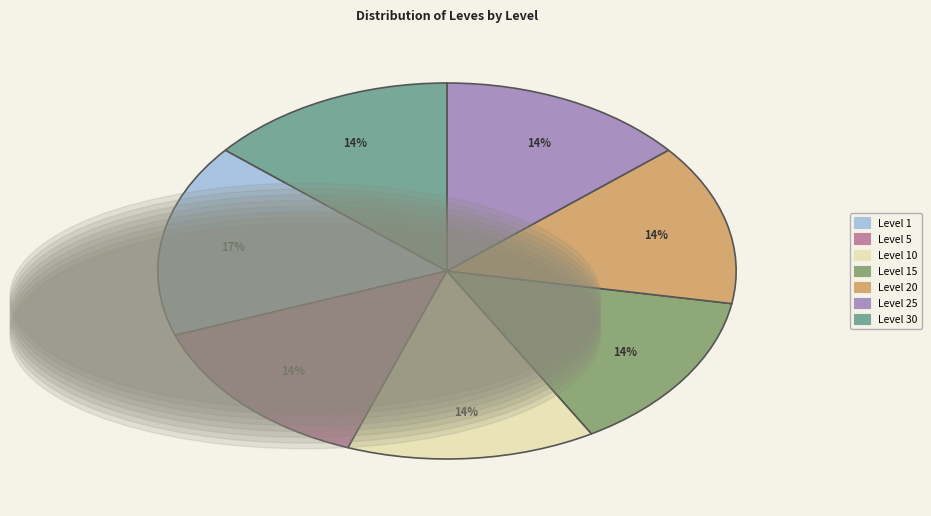

Which has a higher value, Level 20 or Level 1?

Level 1